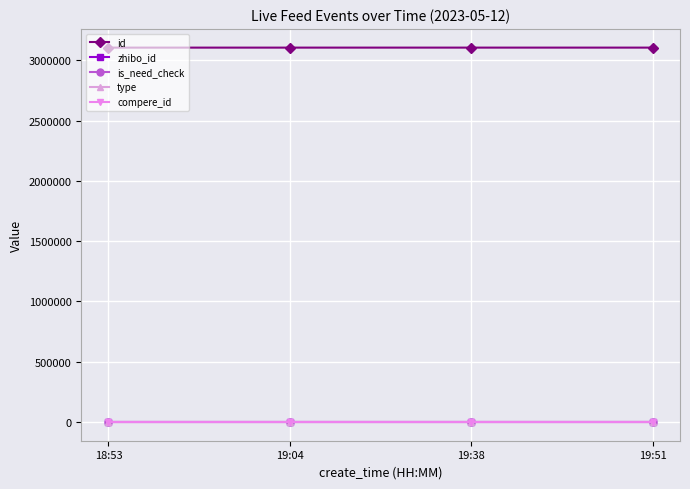

What is the maximum value for is_need_check?

1